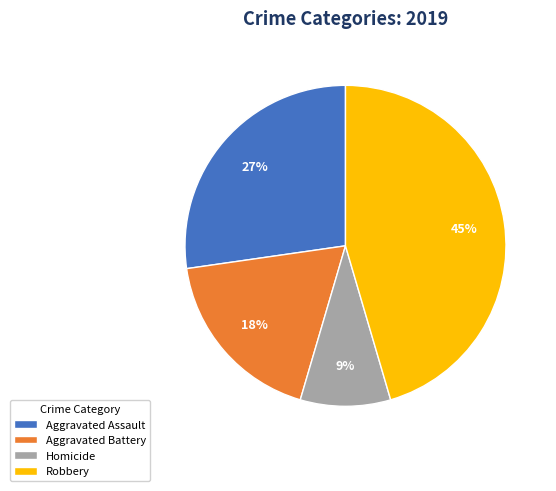

To the nearest percent, what is the difference between the Homicide and Aggravated Battery slice percentages?

9%